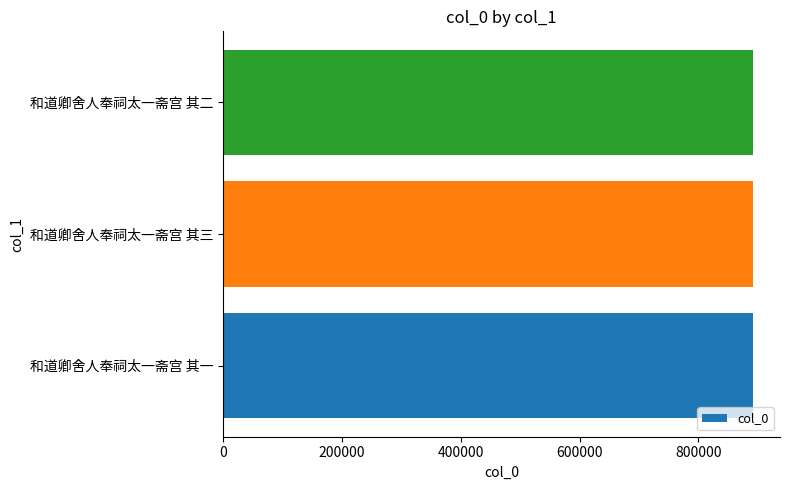

What is the greatest value displayed?

892468